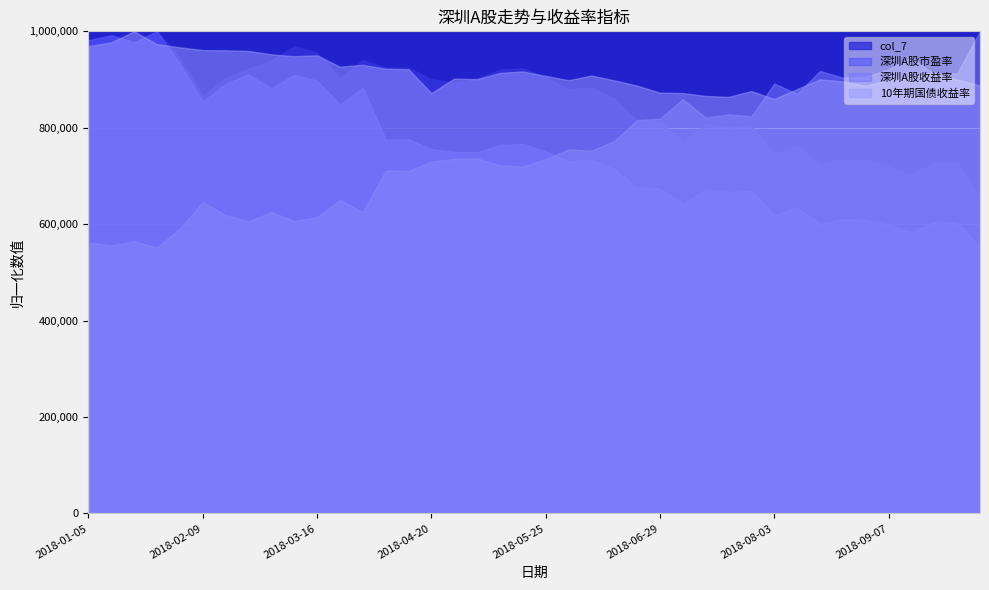

True or false: 深圳A股市盈率 has a value of 15.7 at 2018-09-28.

False